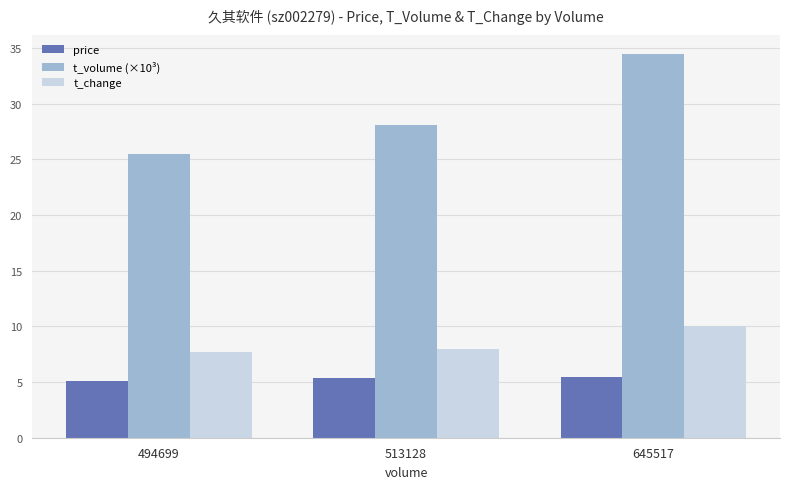

Is it true that price equals 5.5 at 645517?

True